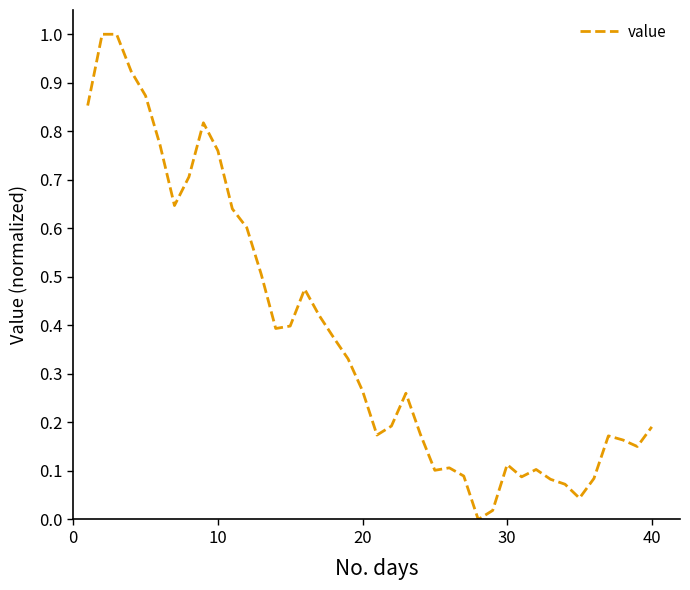

What is the difference between the maximum and minimum values?

1.0